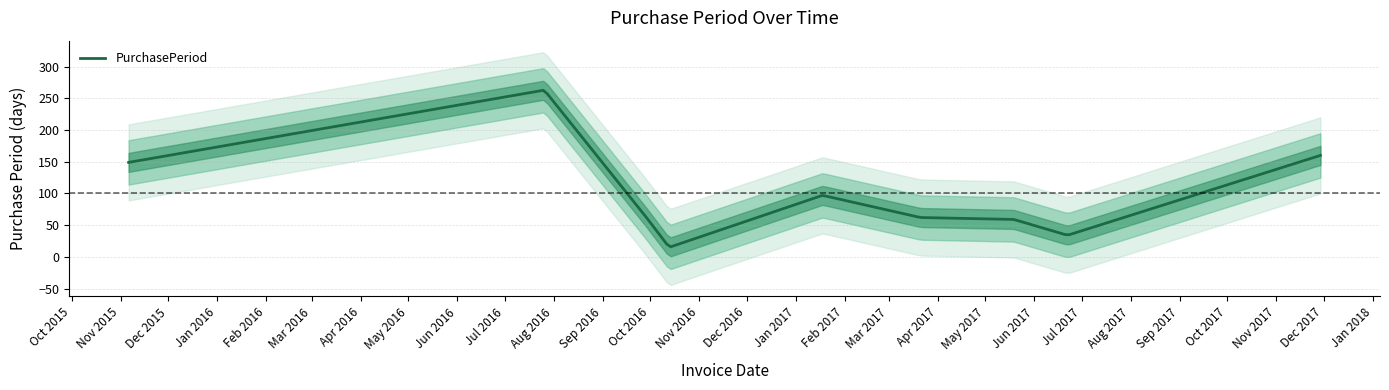

The chart shows a value of 86 at 2017-11-29. True or false?

False